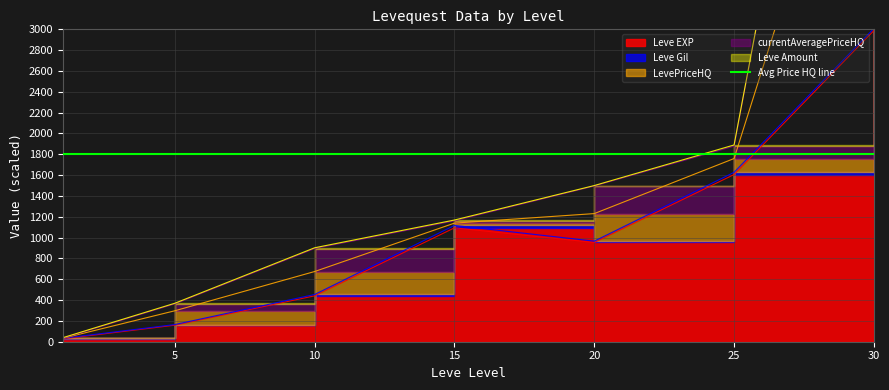

How many lines are shown in the chart?

3